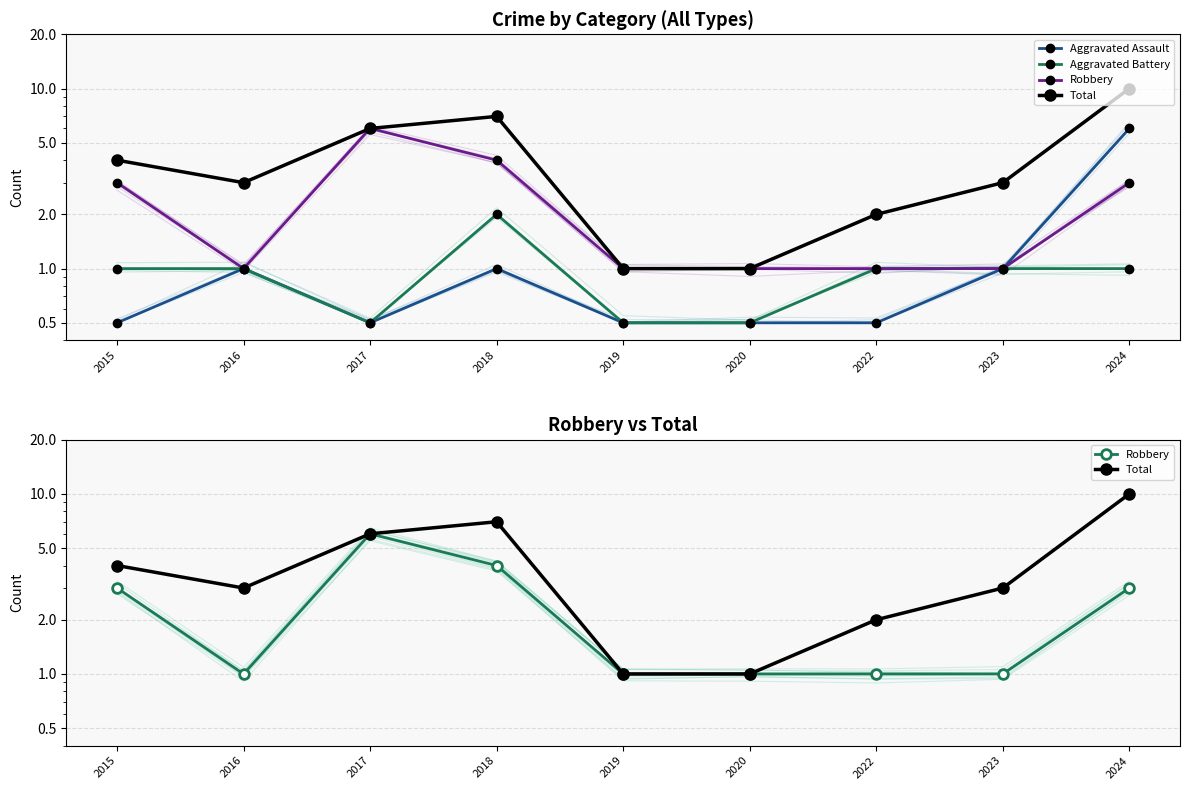

True or false: Robbery has a value of 1.4 at 2023.

False